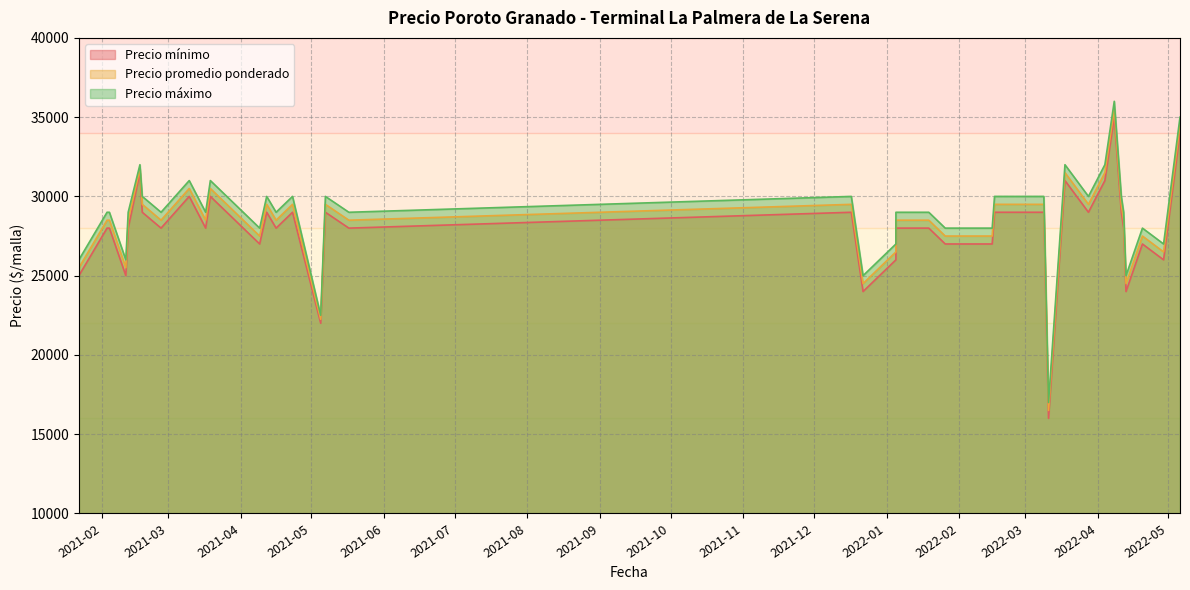

List the series in order of their peak value, highest first.

Precio máximo, Precio promedio ponderado, Precio mínimo